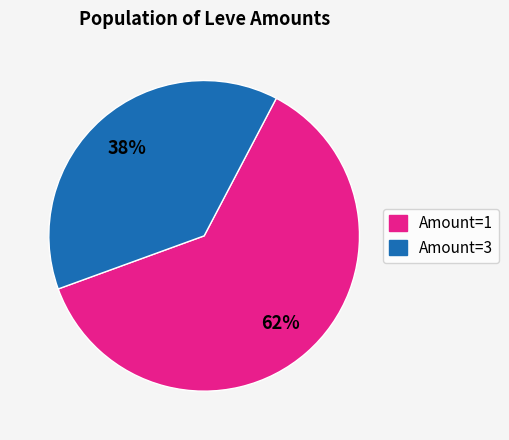

Is there a majority slice in this chart?

Yes